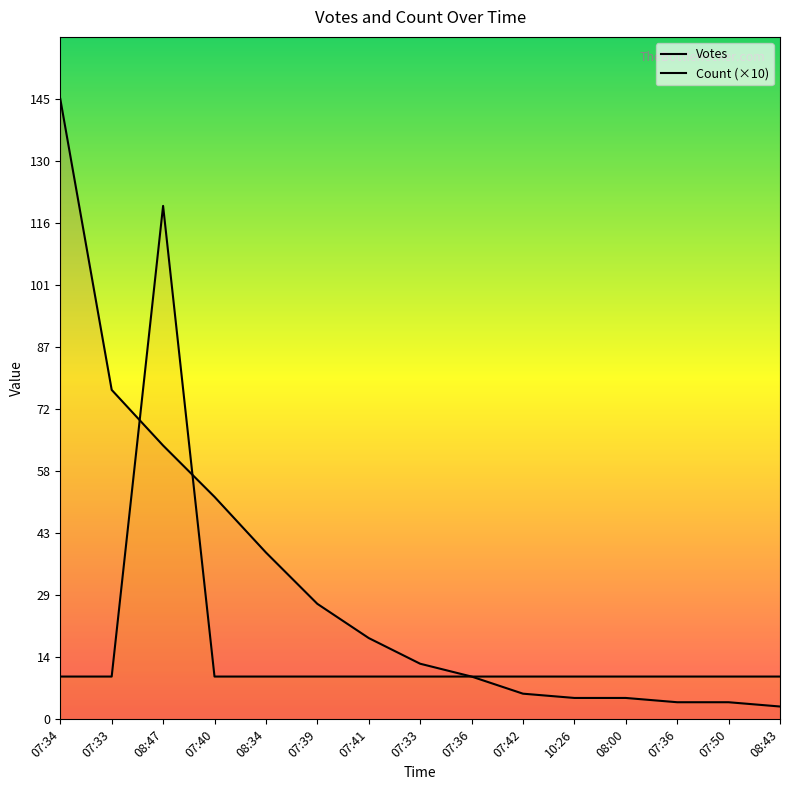

Rank the series at 07:50 from highest to lowest value.

Count, Votes